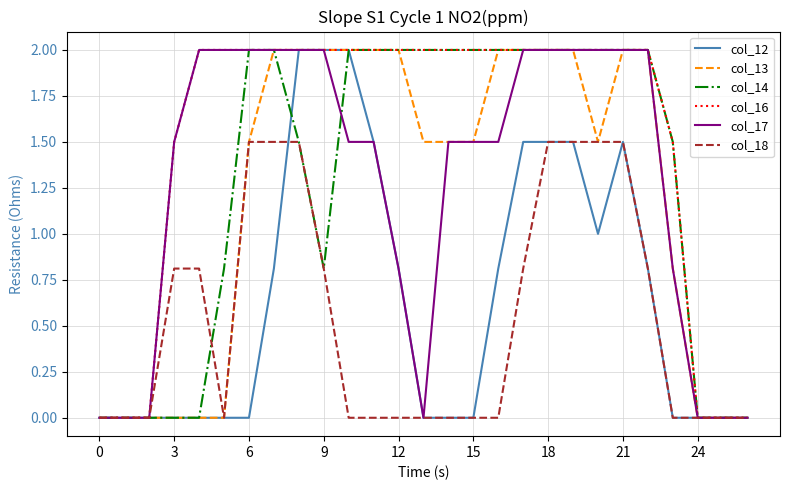

Which series has the largest total across all categories?

col_16